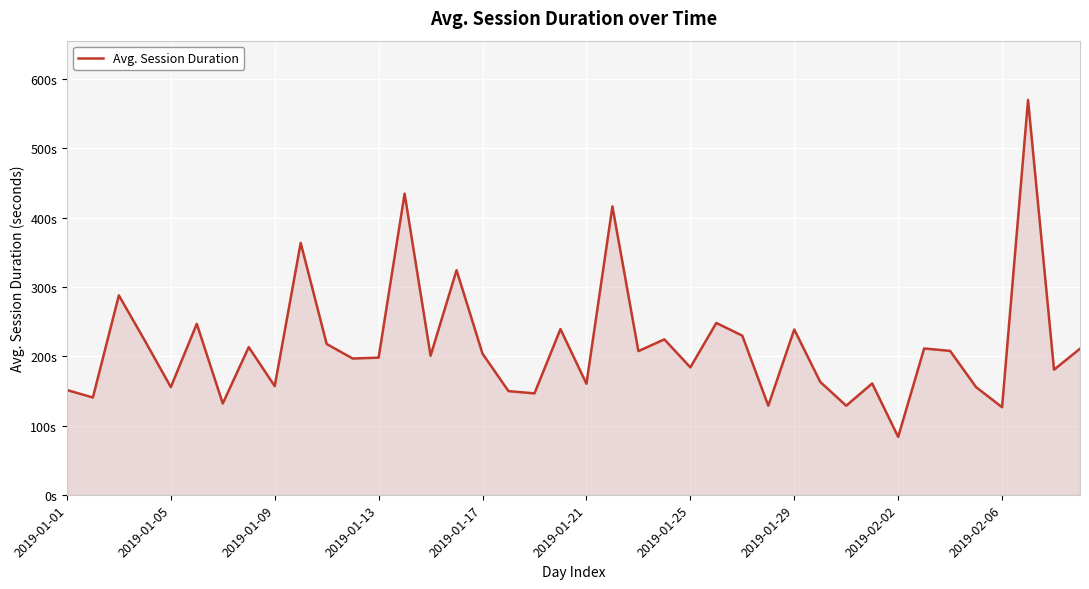

How many interior local peaks (higher than both neighbors) does the data have?

14